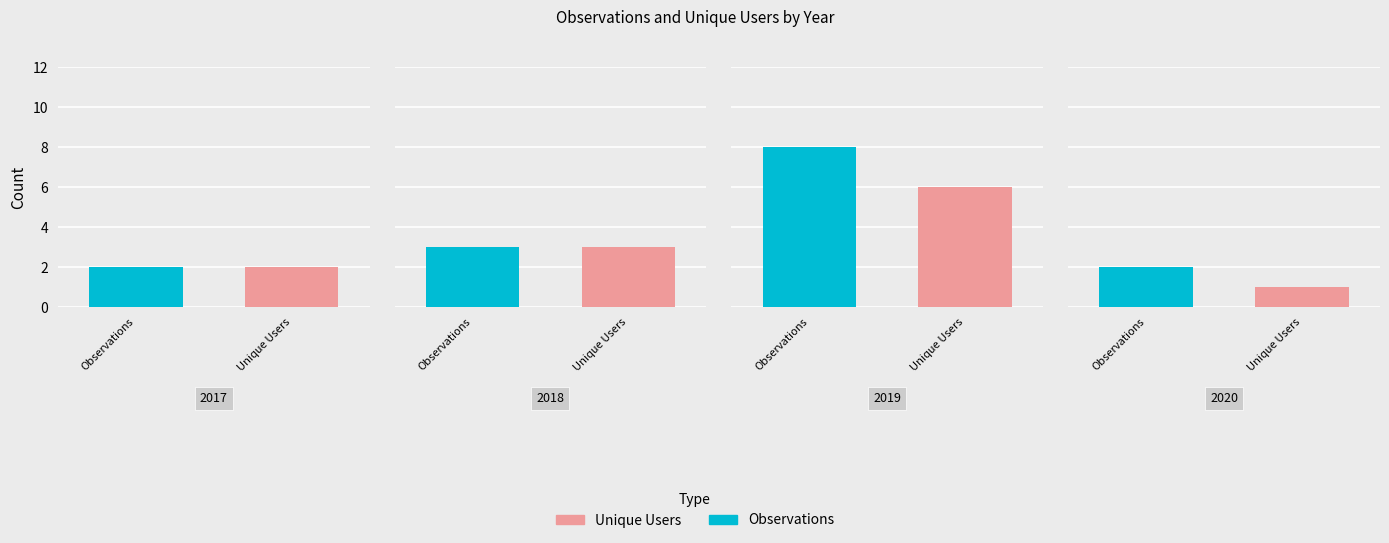

What is the minimum value for Unique Users?

1